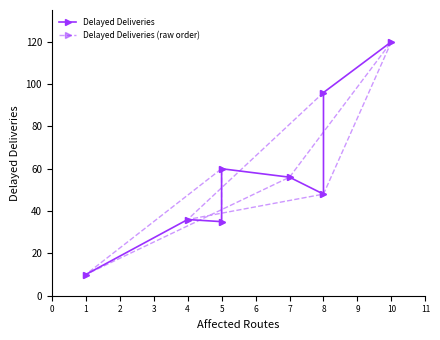

What is the lowest value of the Delayed Deliveries (raw order) series?

10